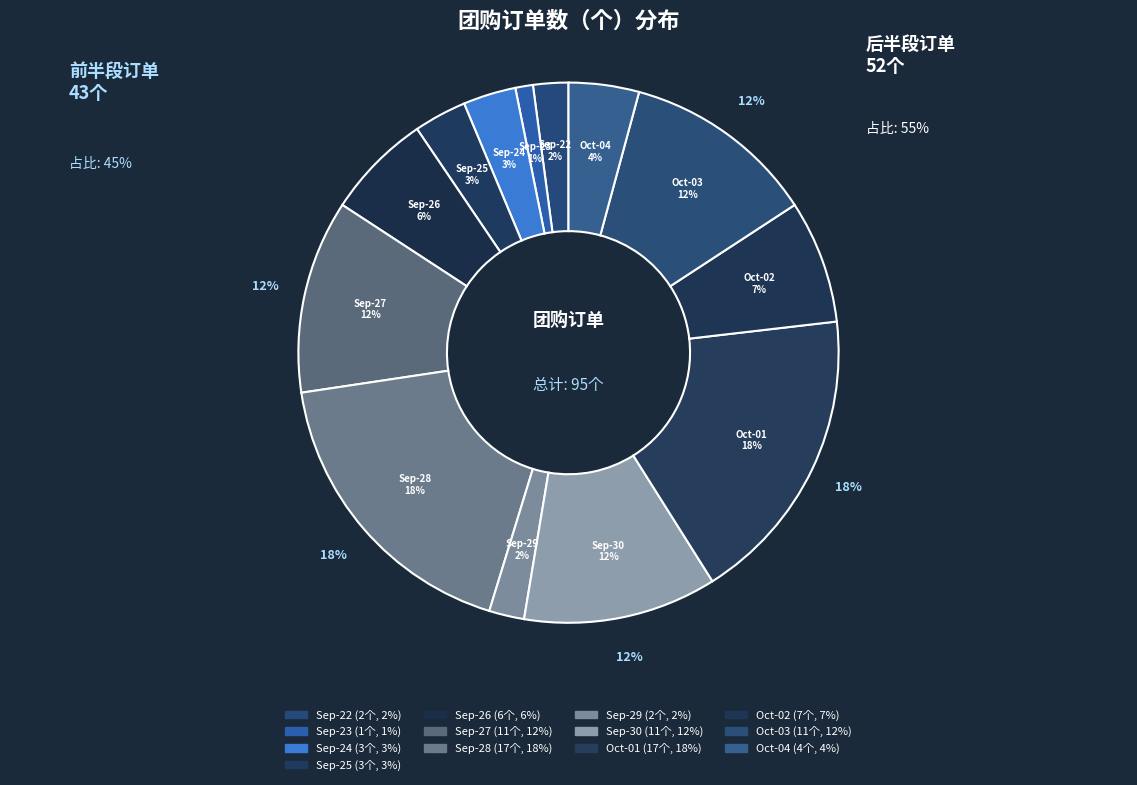

To the nearest percent, what is the average slice percentage?

8%